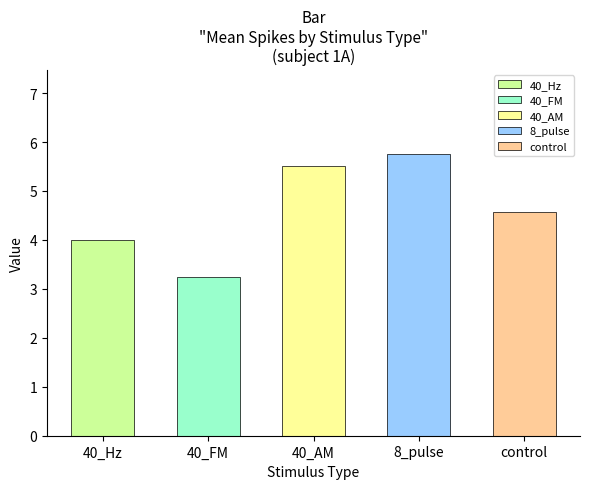

What is the label of the 4th bar from the left?

8_pulse